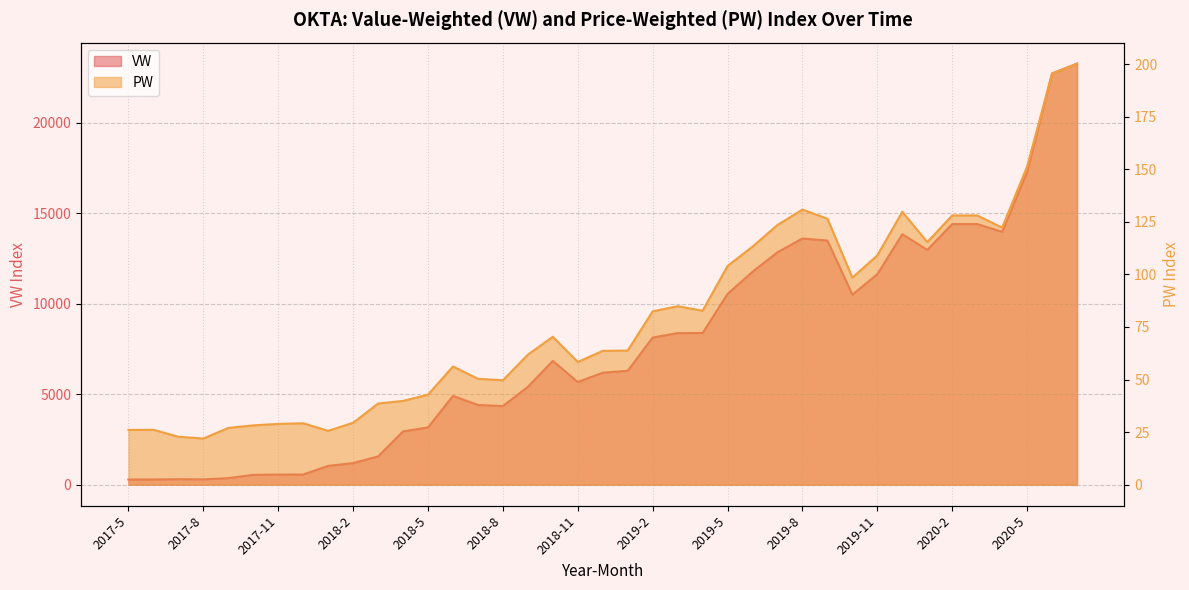

Rank the series by their maximum value, from highest to lowest.

VW, PW